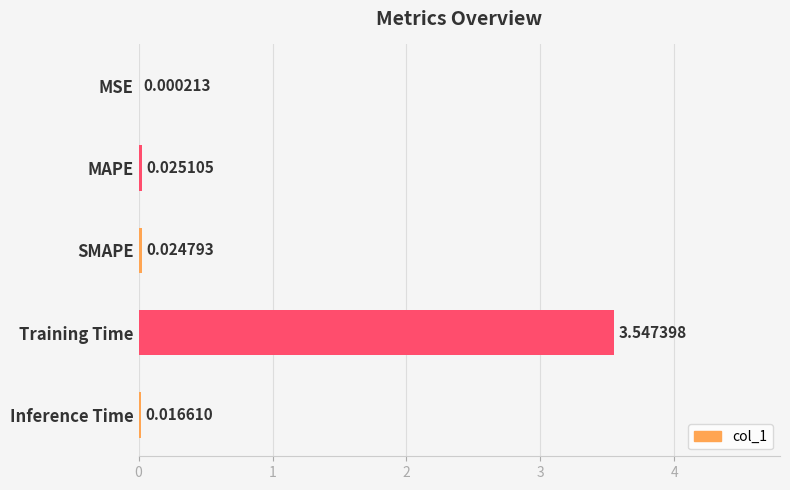

Which label corresponds to the largest value in the chart?

Training Time